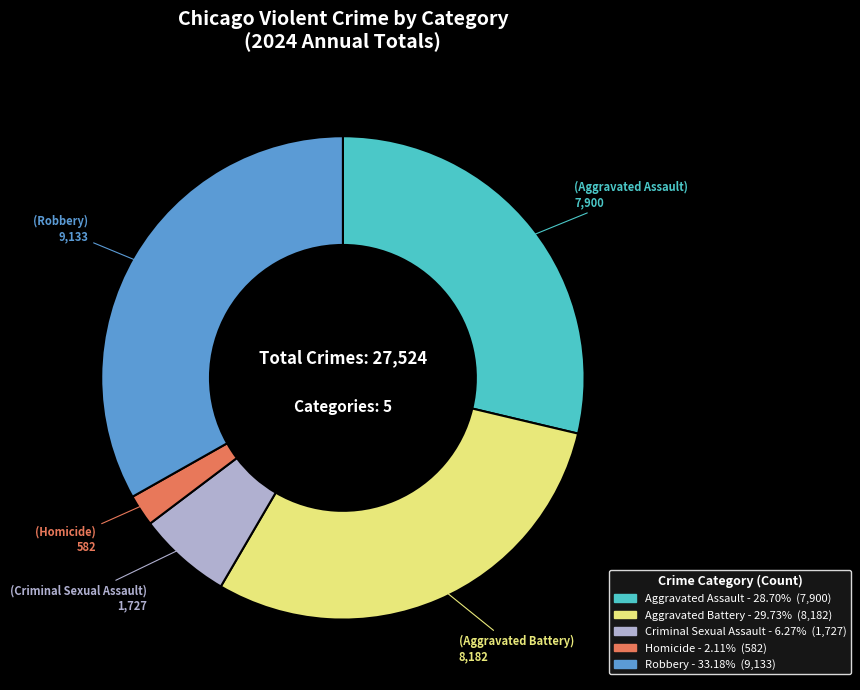

Is it true that Criminal Sexual Assault is 6% of the pie?

True